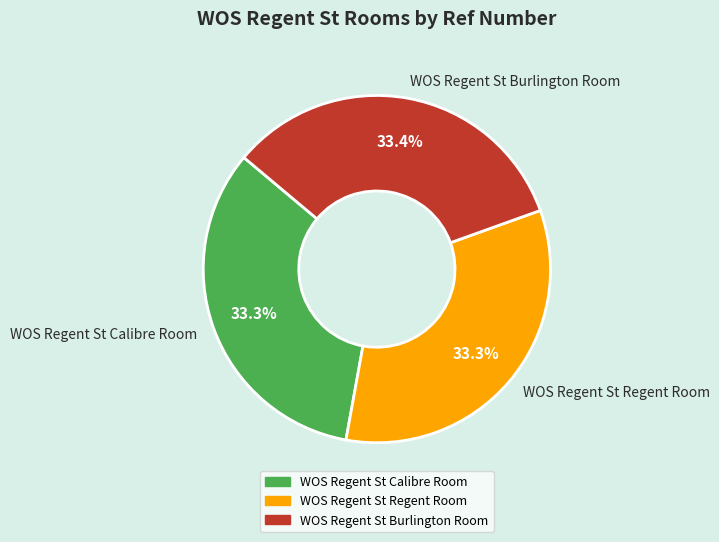

Combined, do WOS Regent St Burlington Room and WOS Regent St Calibre Room account for over 50%?

Yes